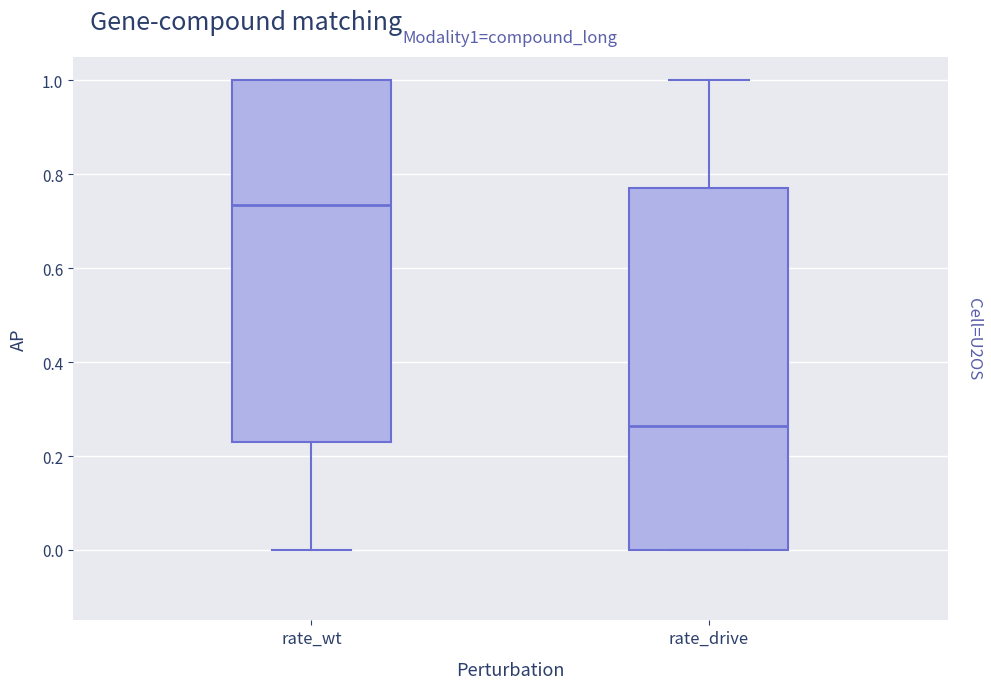

Reading left to right, read every box against the y-axis: the position of its median line, the range the box covers, and the ends of its whiskers. The values are not printed on the chart, so give them approximately, as read against the axis.

rate_wt: median 0.74, box 0.22 to 1.00, whiskers 0.00 to 1.00
rate_drive: median 0.26, box 0.00 to 0.78, whiskers 0.00 to 1.00